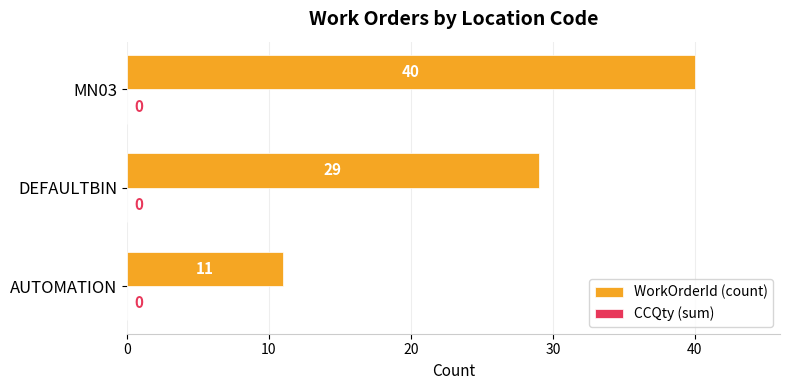

Is it true that the value at DEFAULTBIN is 50?

False